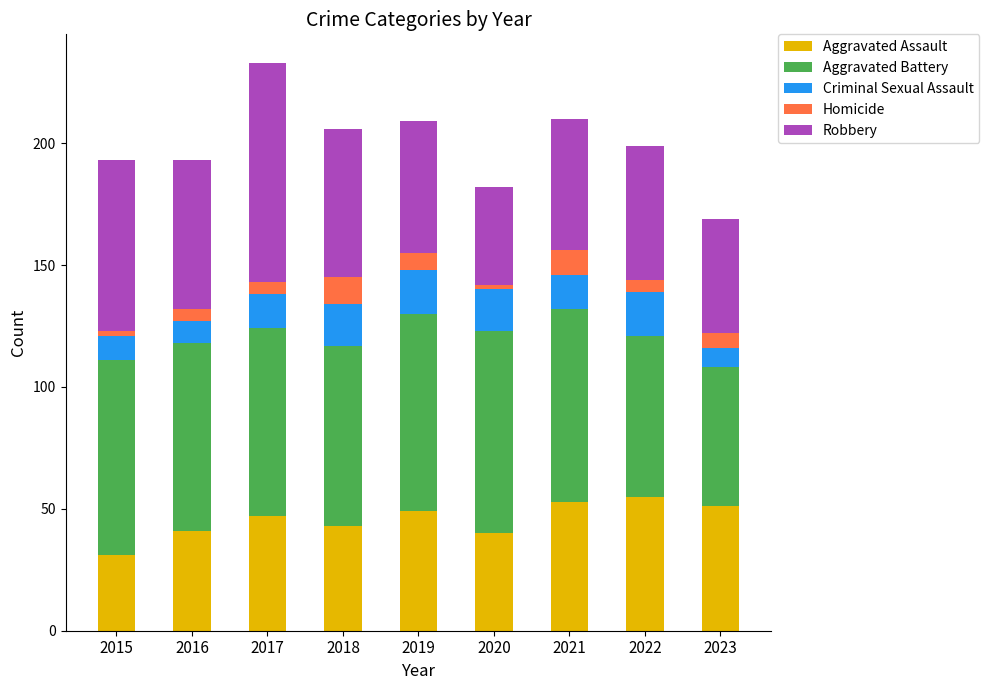

The Aggravated Assault series shows 51 at 2023. True or false?

True